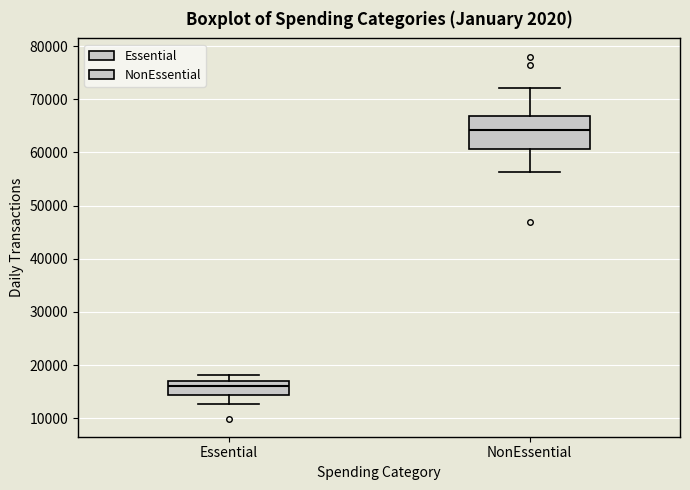

Comparing the boxes themselves (not the whiskers), which one is the tallest?

NonEssential